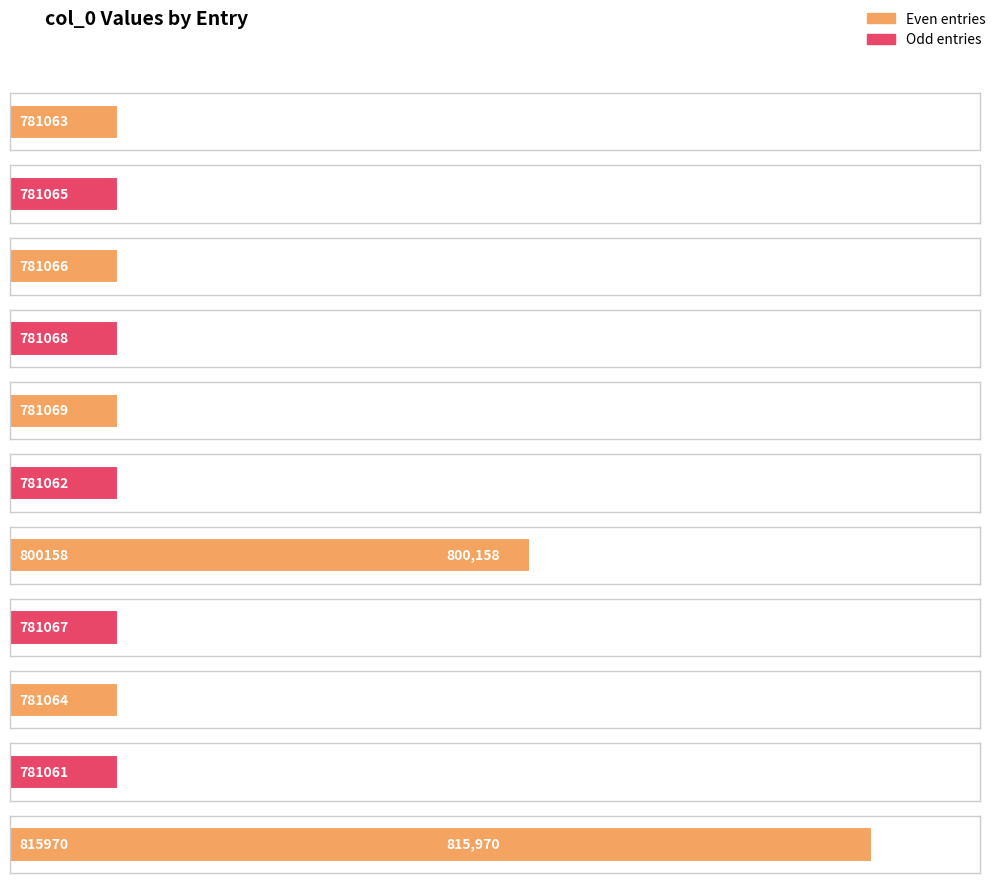

Count the number of categories in the chart.

11